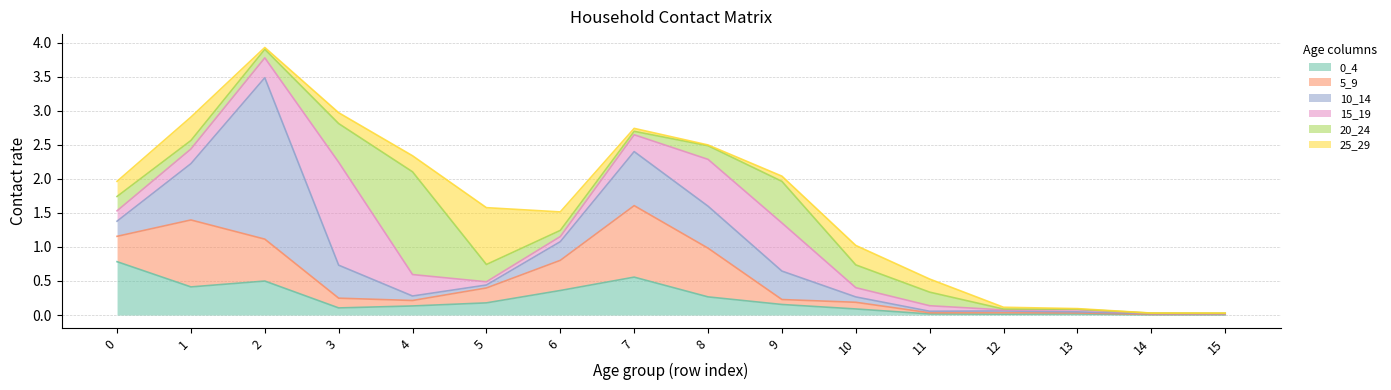

Between 0 and 6, which series saw the biggest shift?

0_4